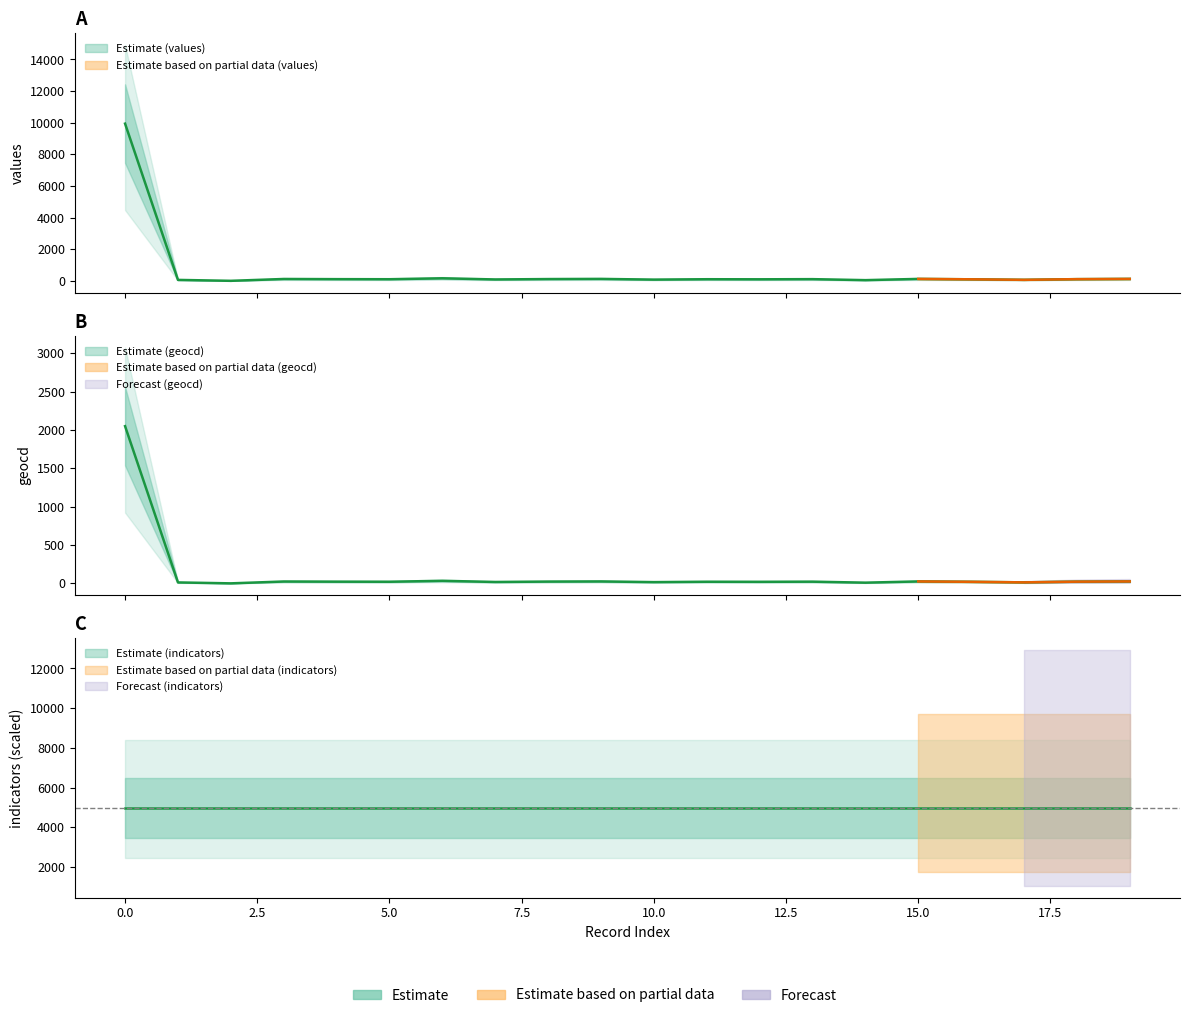

What is the average value of the values series?

587